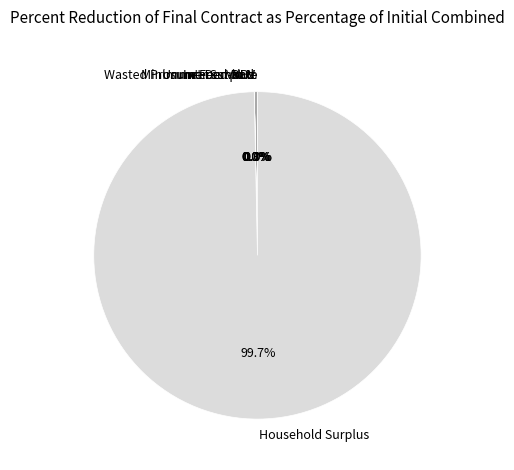

Which slice is the largest?

Household Surplus